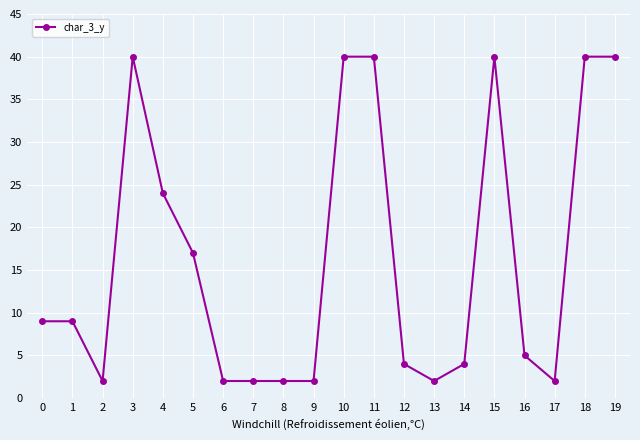

How many lines are shown in the chart?

1